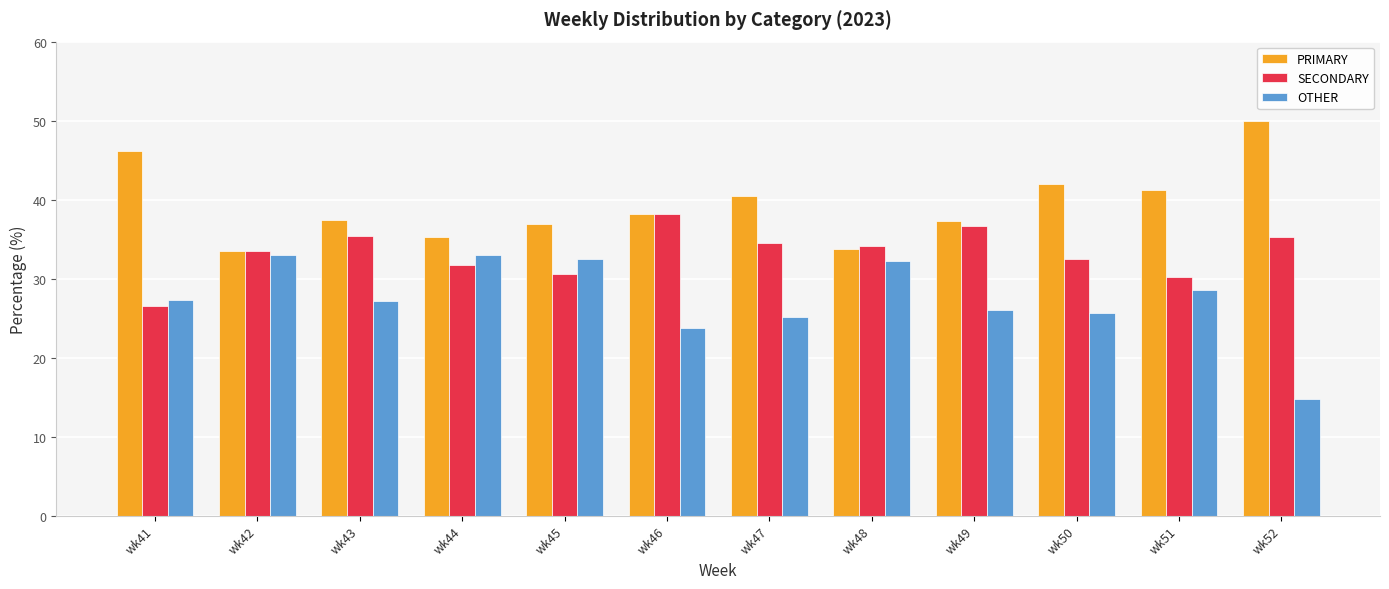

At which label does OTHER reach its minimum?

wk52